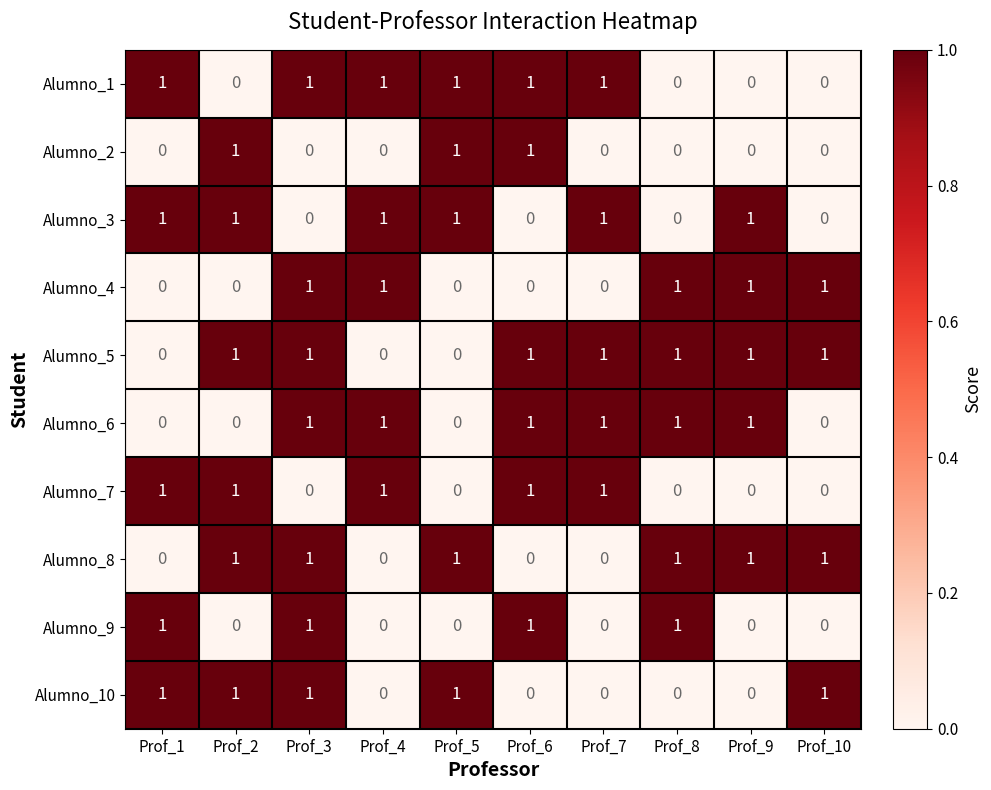

What is the difference between the highest and lowest values at Prof_10?

1